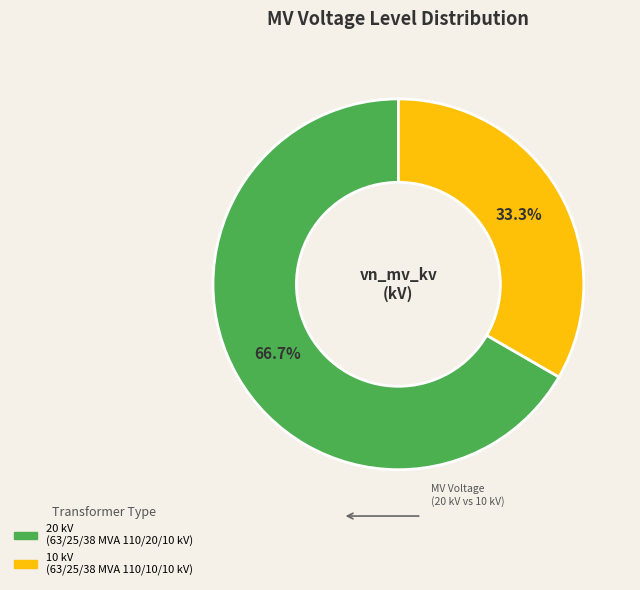

How many segments does this pie chart have?

2